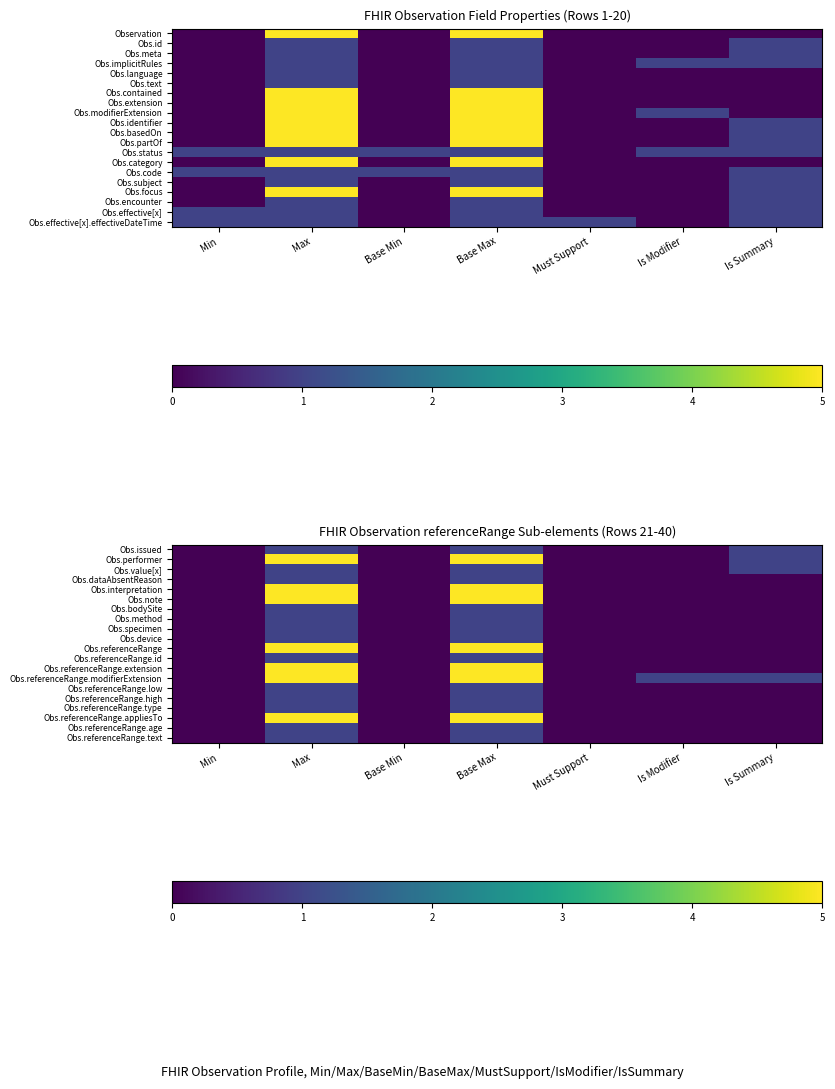

Between Is Summary and Min, which is larger?

Is Summary